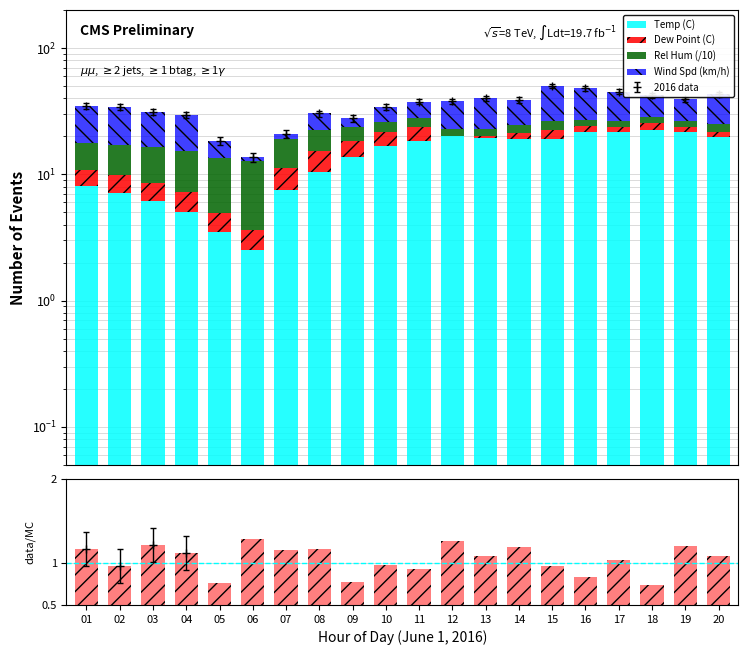

What is the difference between the maximum and minimum values in the Temp (C) series?

20.1